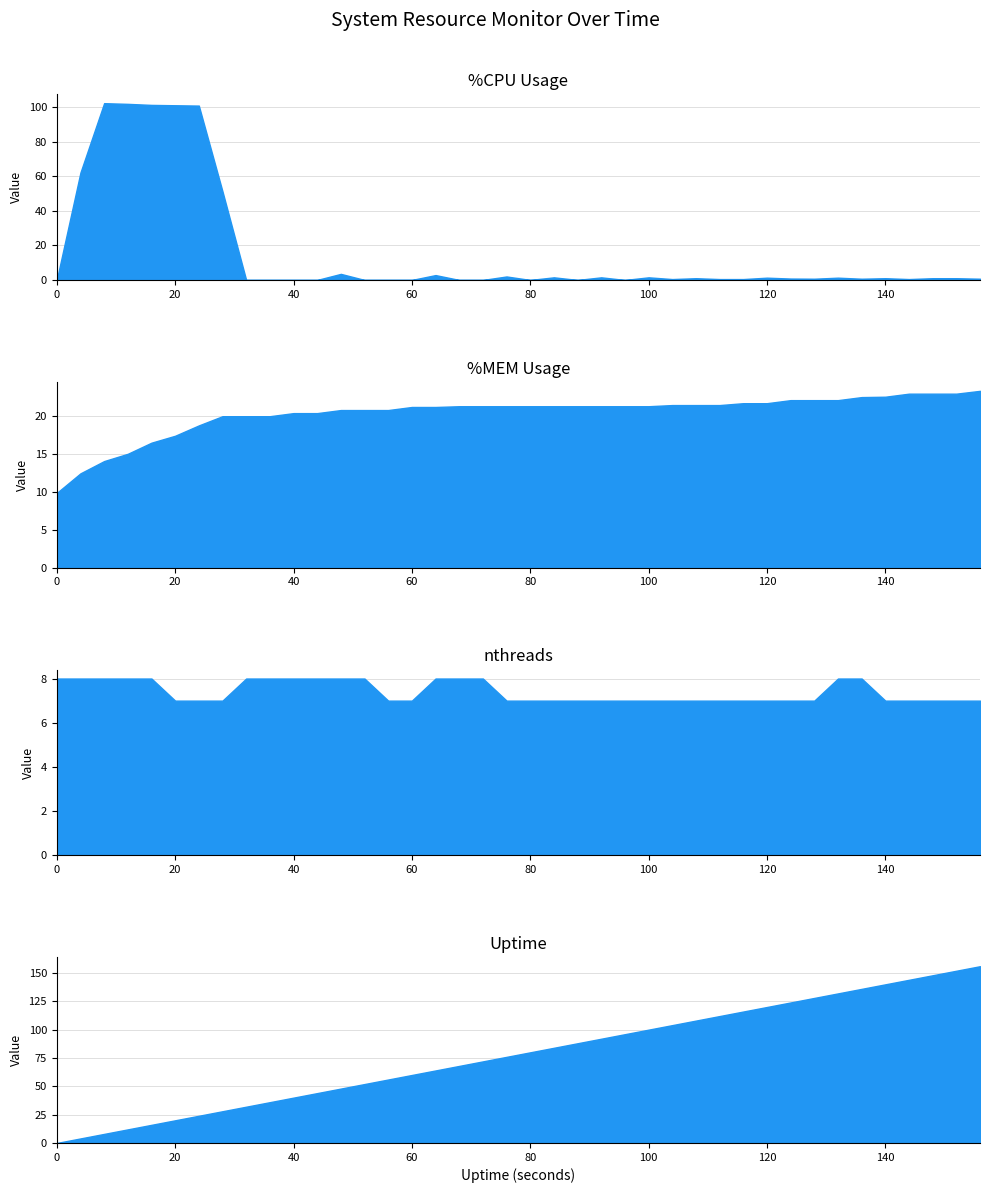

What is the spread (max minus min) of values at 100?

98.5